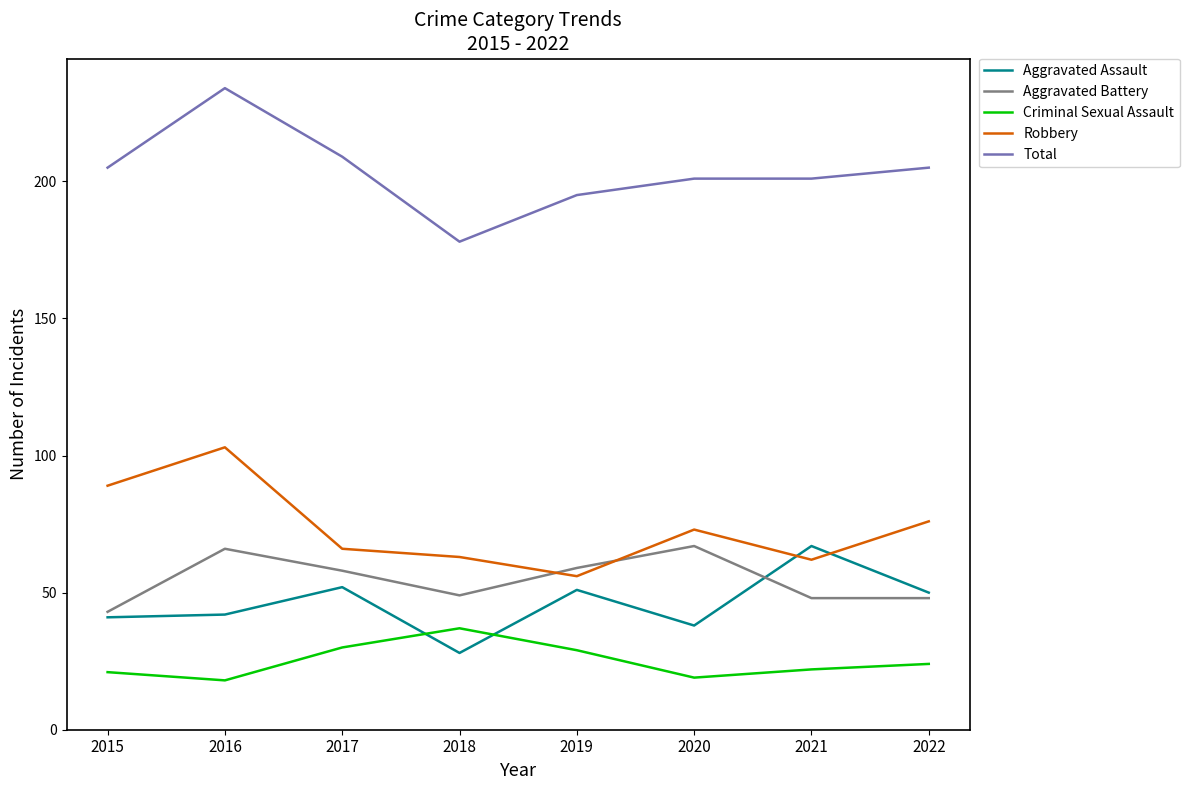

How many values in the Criminal Sexual Assault series are below 24?

4